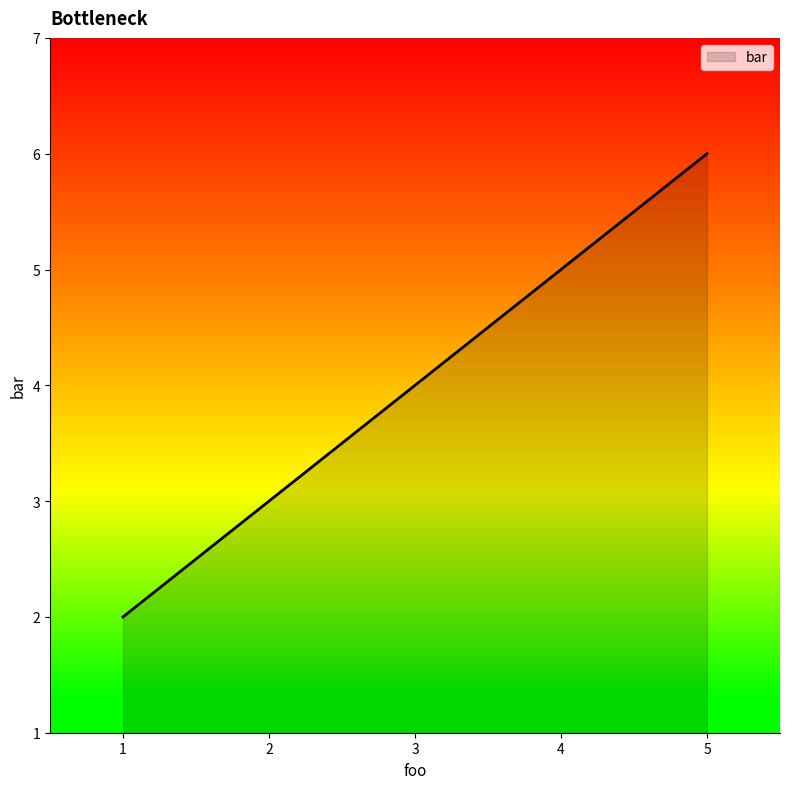

Reading right to left, transcribe all the data shown in this chart.

6	4	2